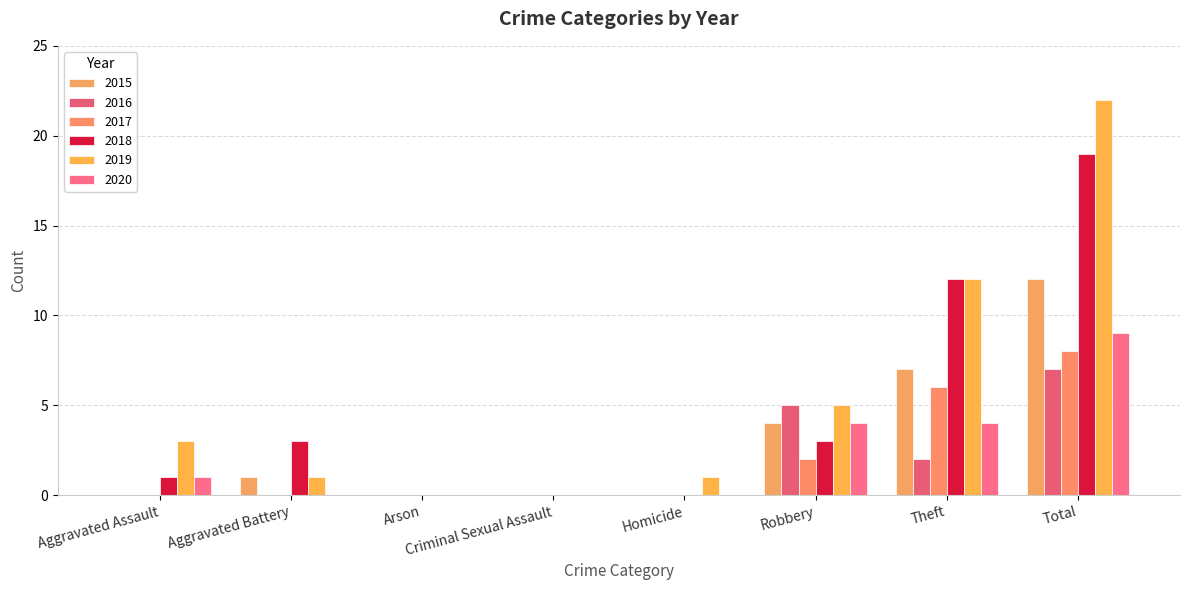

The value of 2018 at Homicide is 0. True or false?

True